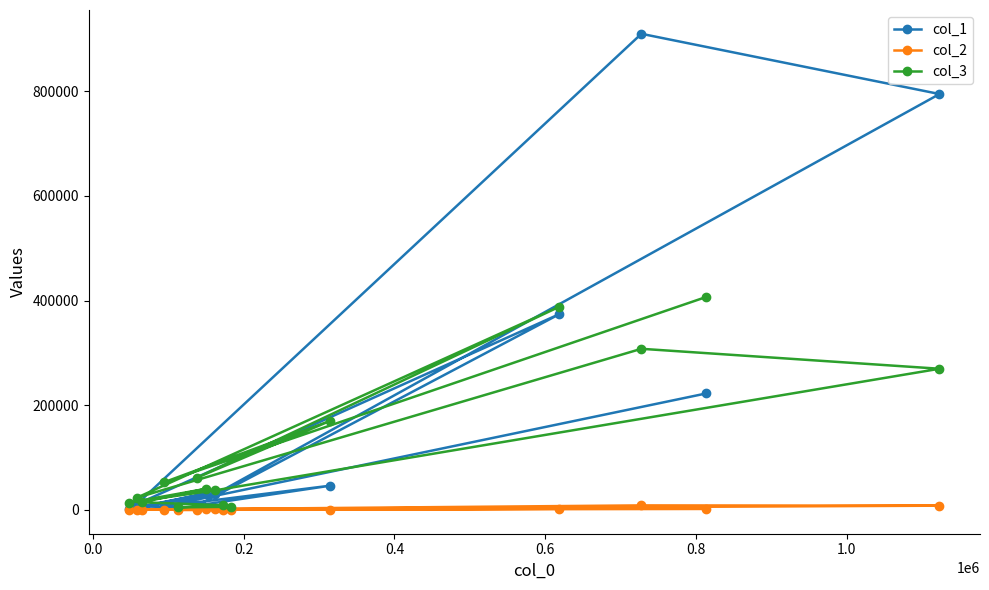

Which series has the largest range (max minus min)?

col_1